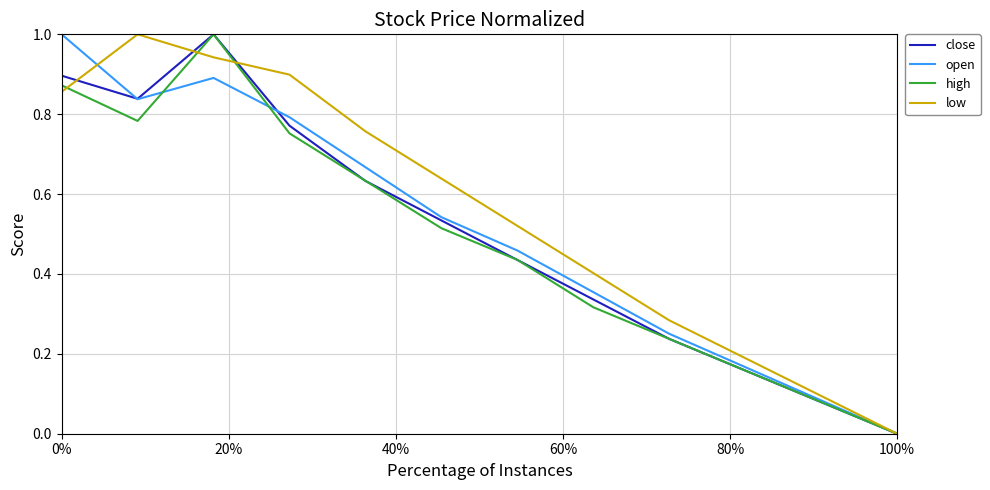

Which series has the largest total across all categories?

low